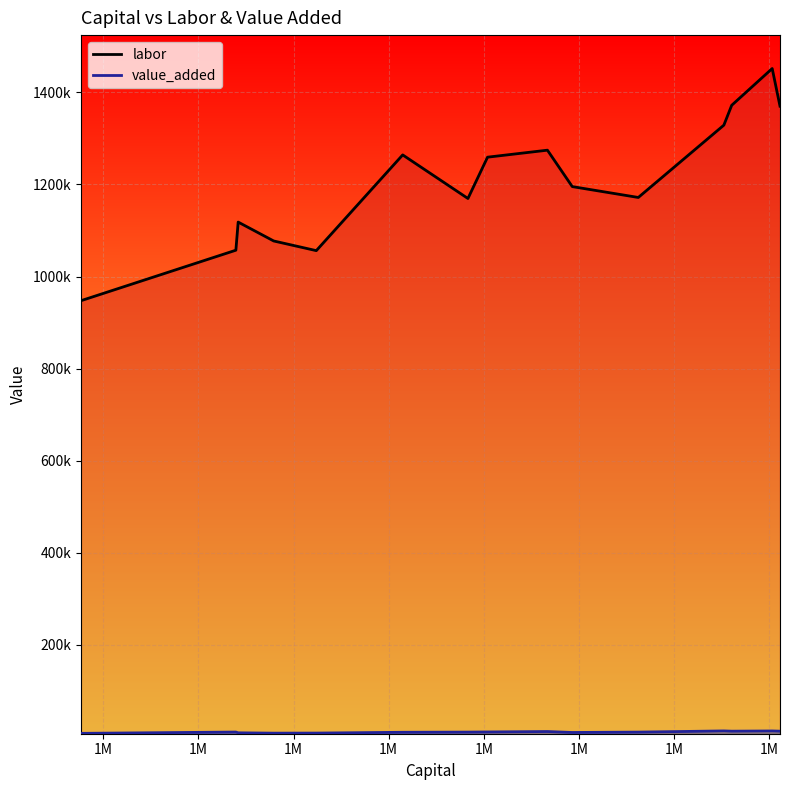

Does the chart display data point markers on the line(s)?

No